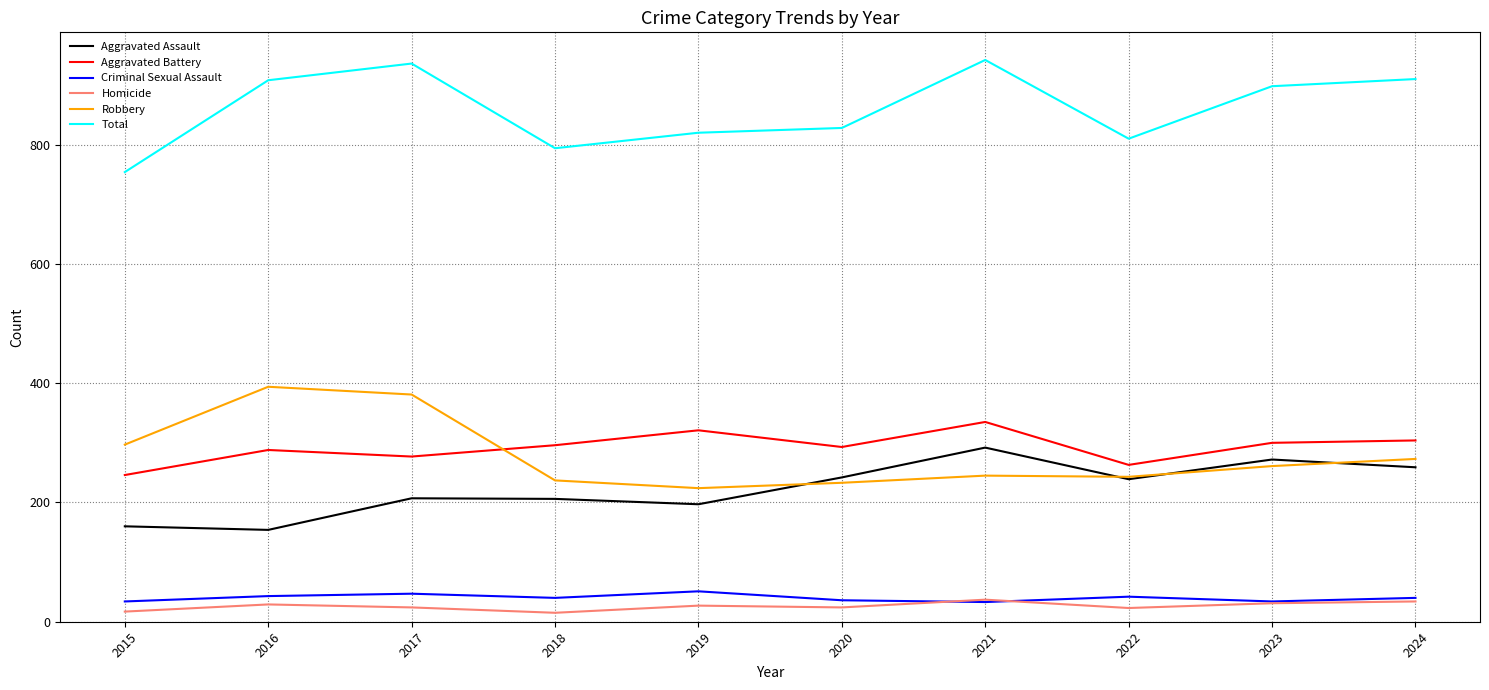

What are all the series names shown in the legend?

Aggravated Assault, Aggravated Battery, Criminal Sexual Assault, Homicide, Robbery, Total